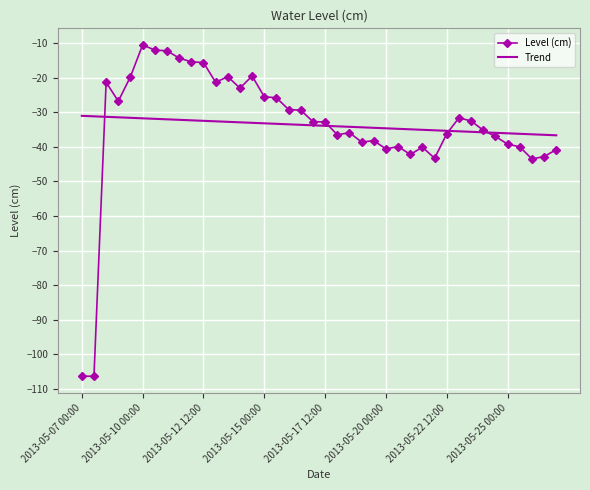

What is the lowest value of the Level (cm) series?

-106.4